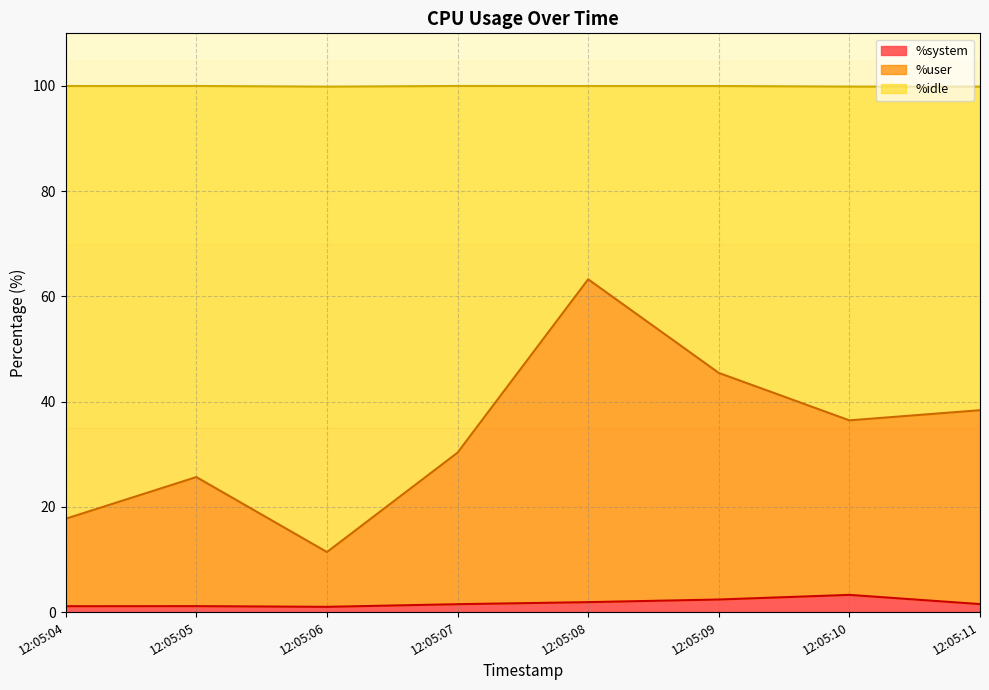

What is the total value across all series at 12:05:10?

99.9